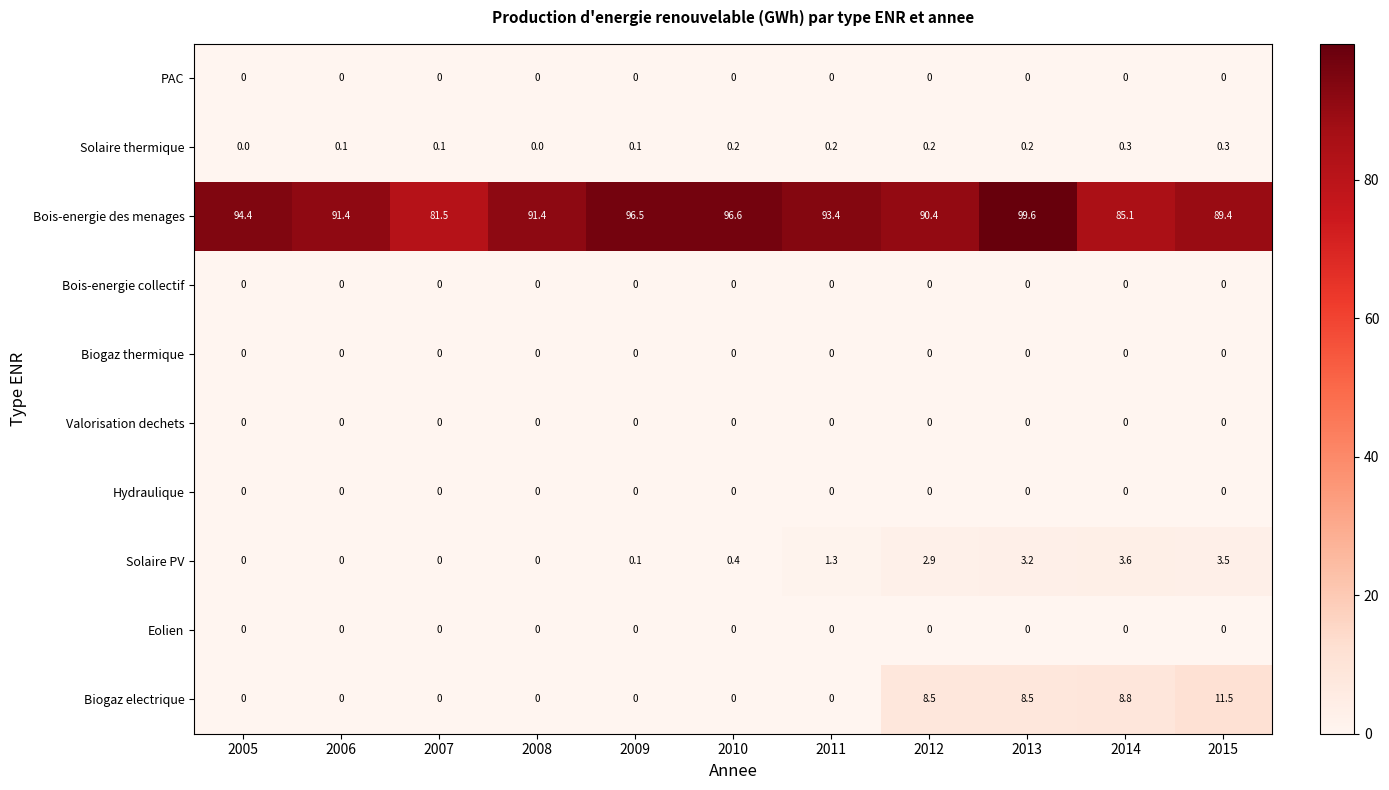

True or false: Biogaz electrique has a value of 0.0 at 2010.

True